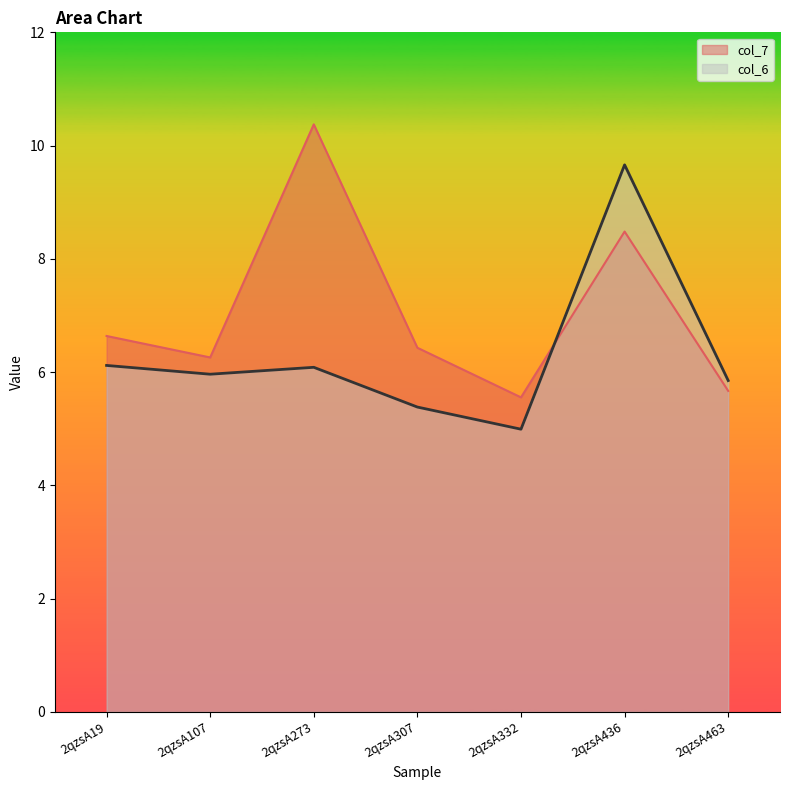

At which label is col_6 closest to 7?

2qzsA19